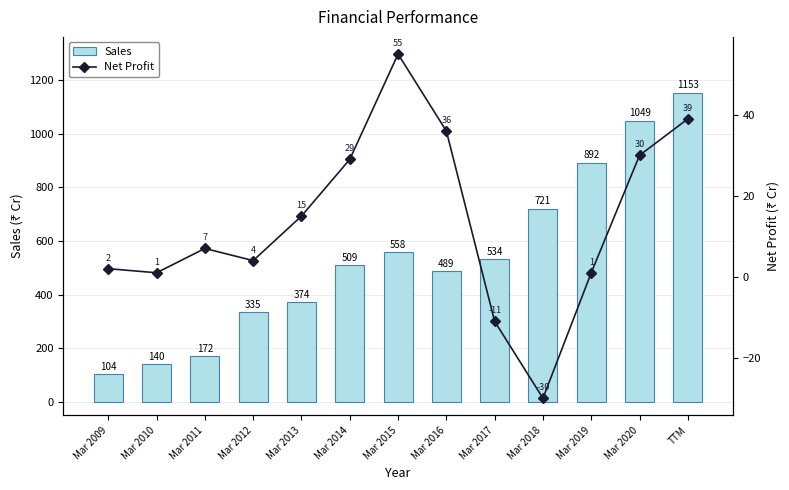

What value does the Sales series have at Mar 2012, to the nearest 10?

340